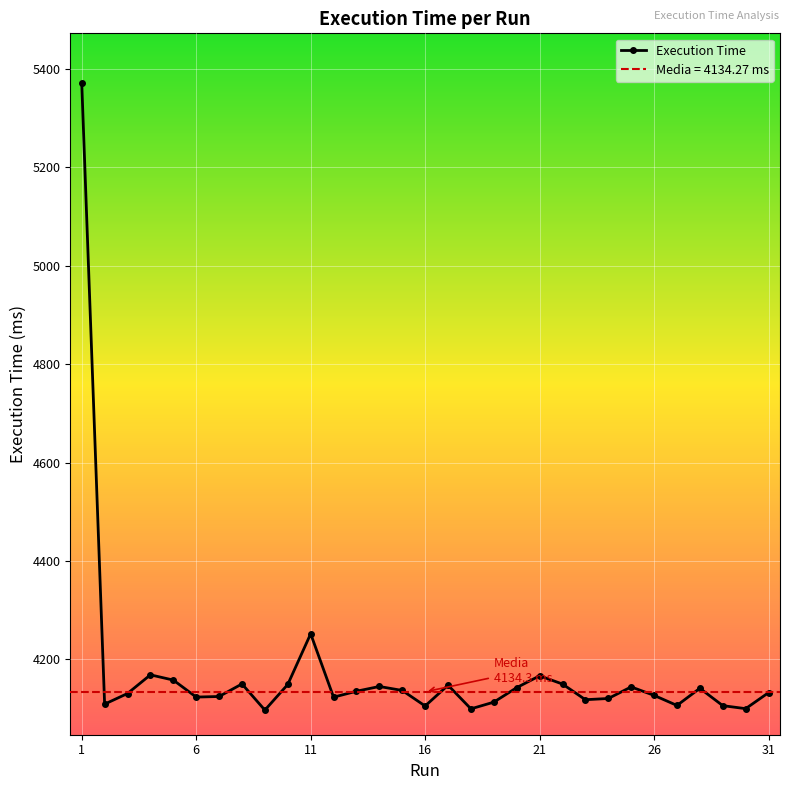

True or false: Execution Time has more than 0 points higher than both neighbors.

True